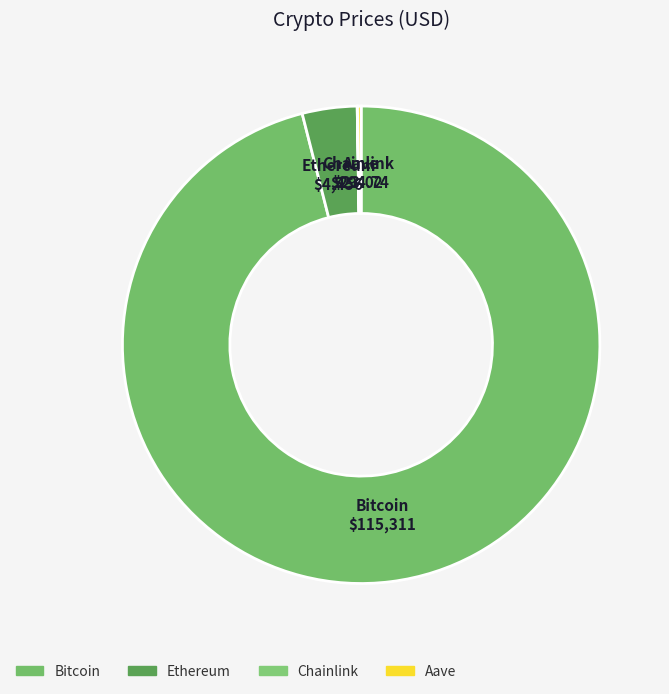

Is there any slice that represents more than half of the pie?

Yes